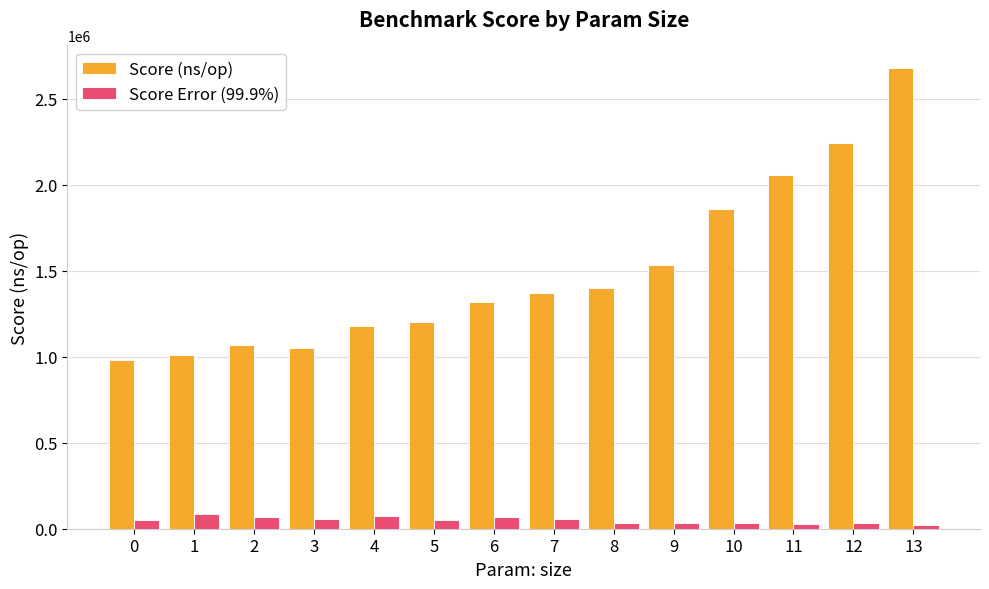

What is the average value of the Score (ns/op) series?

1496036.6